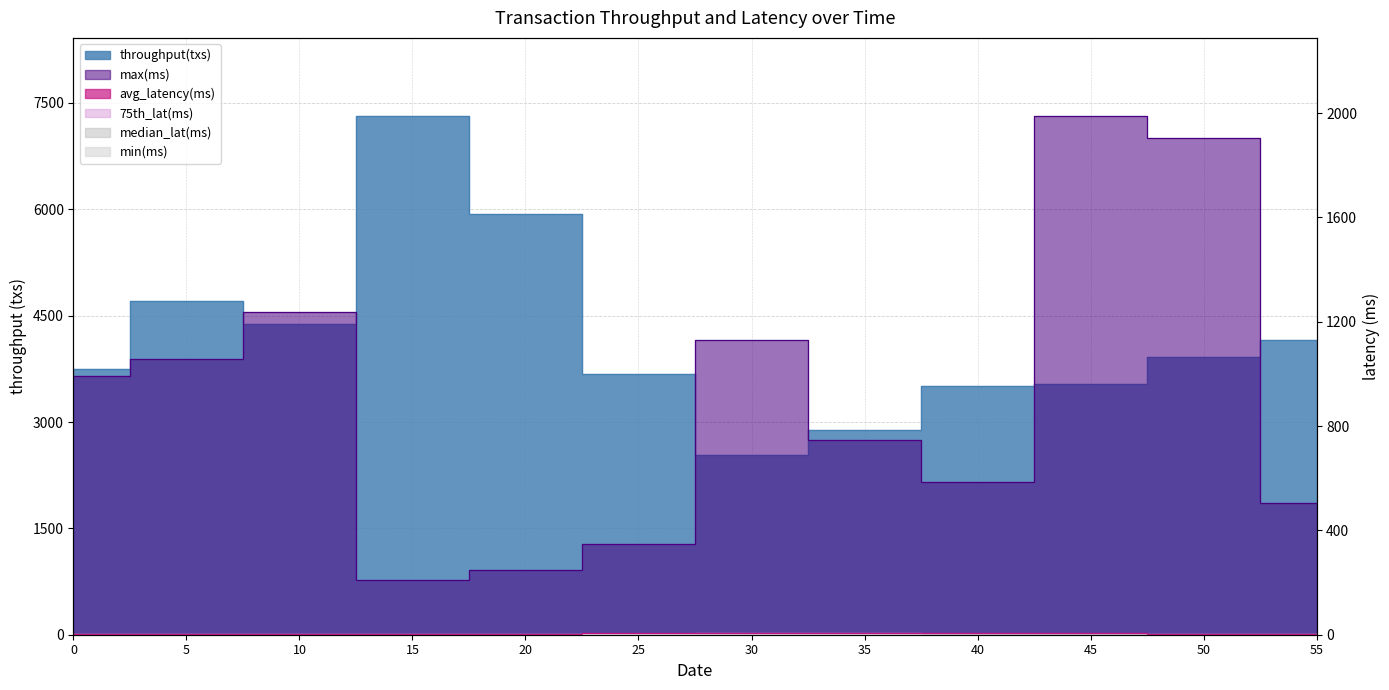

What is the value of the avg_latency(ms) point at the 4th from the left?

2.2